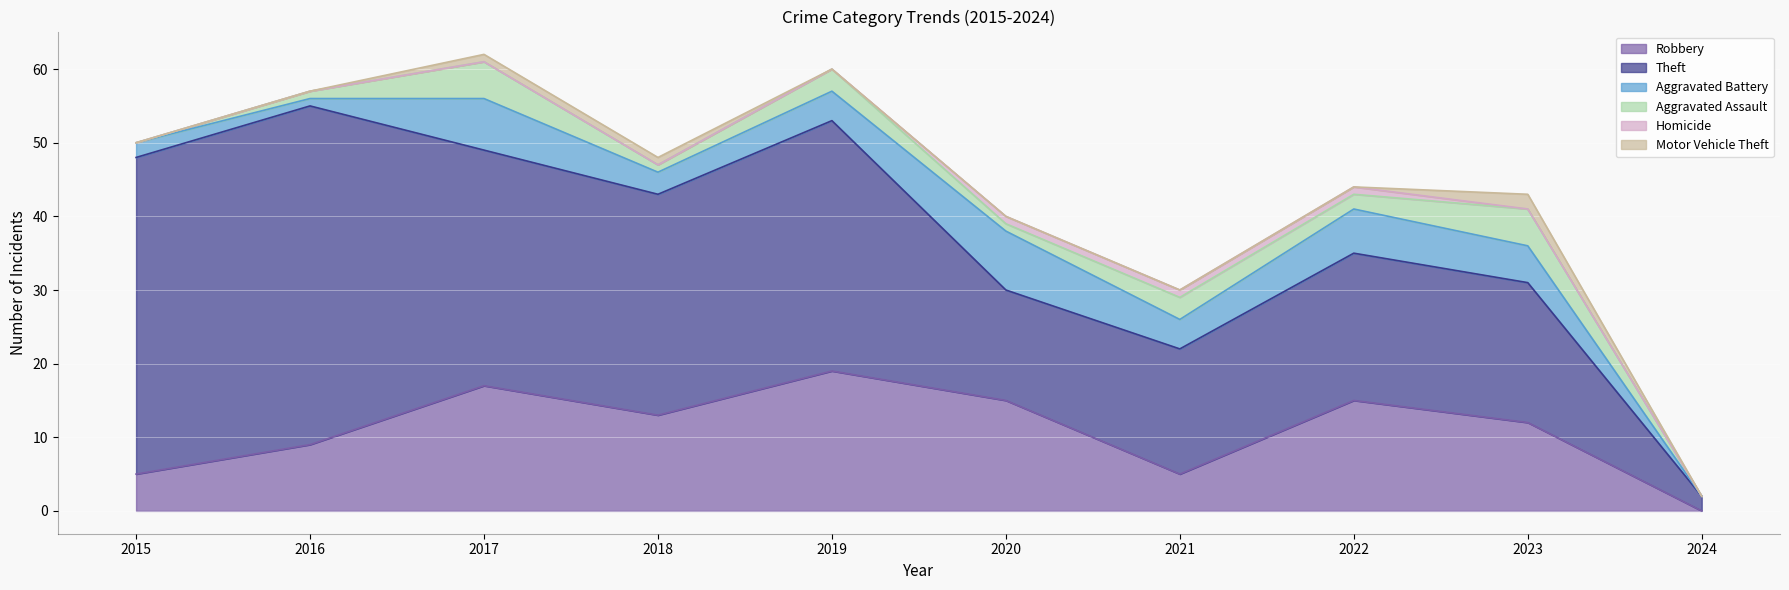

Rank the series at 2018 from lowest to highest value.

Homicide, Aggravated Assault, Motor Vehicle Theft, Aggravated Battery, Robbery, Theft